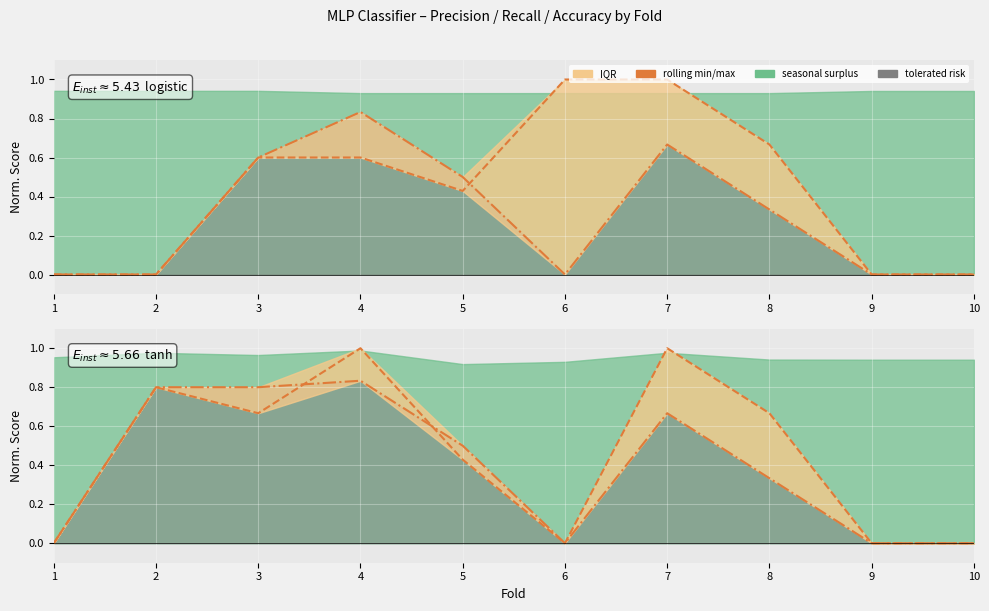

What is the greatest value displayed?

1.0